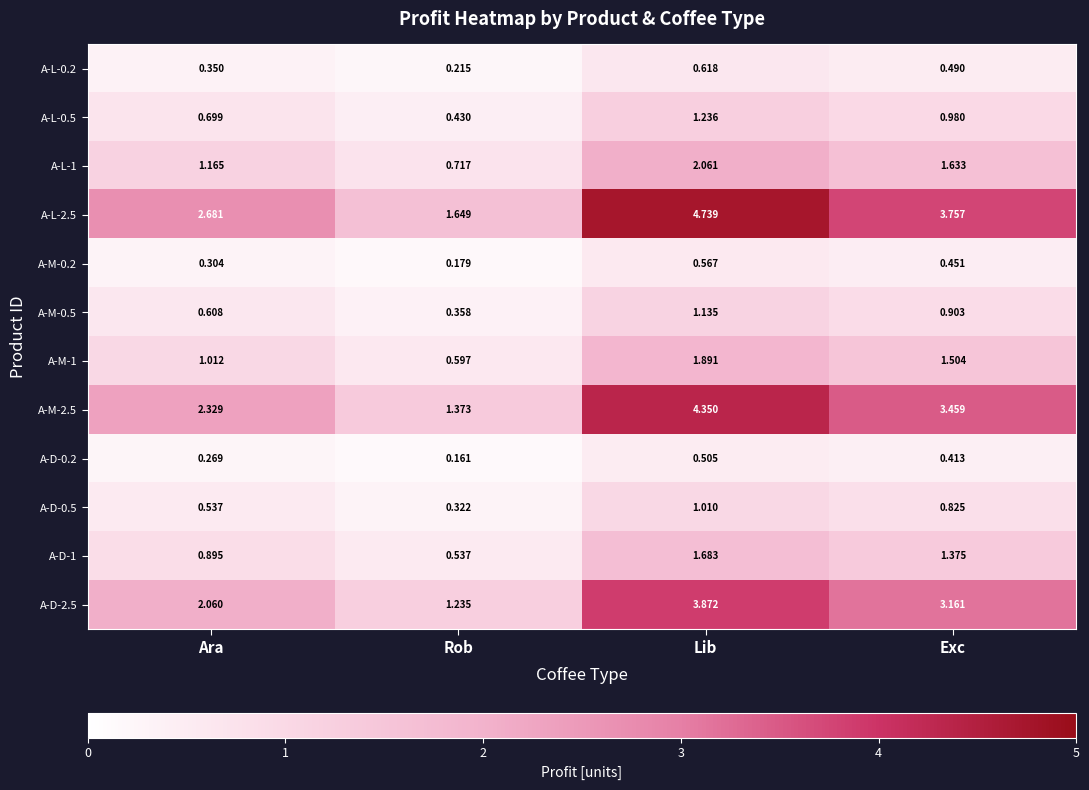

Which label corresponds to the smallest value in the chart?

Rob